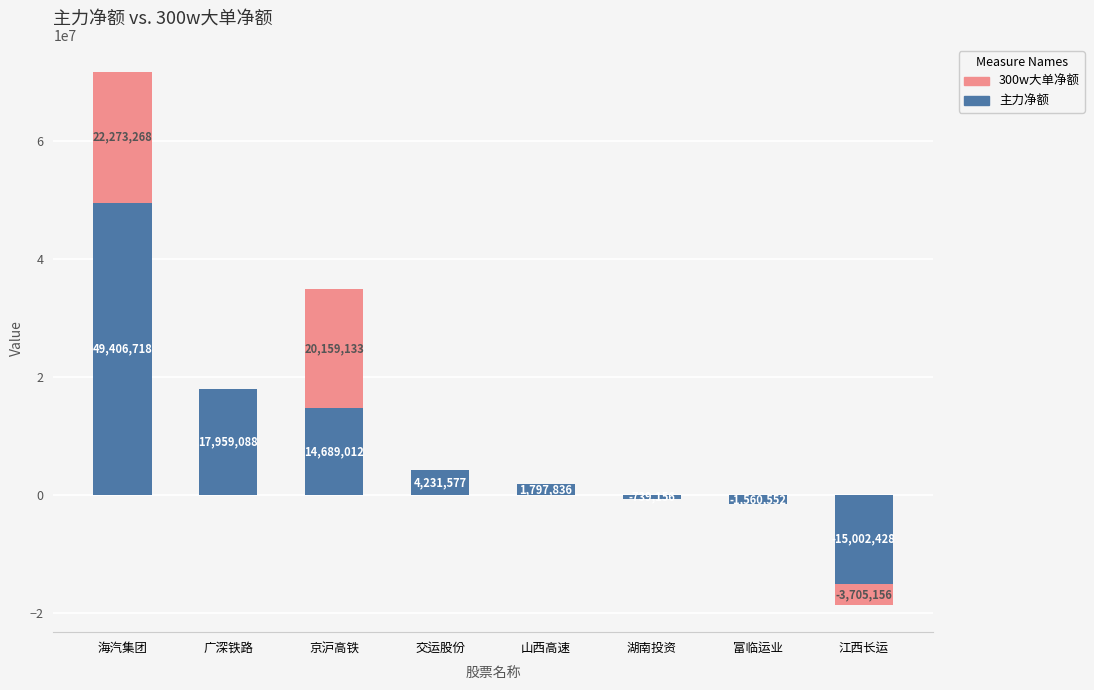

How many negative values does the 主力净额 series have?

3